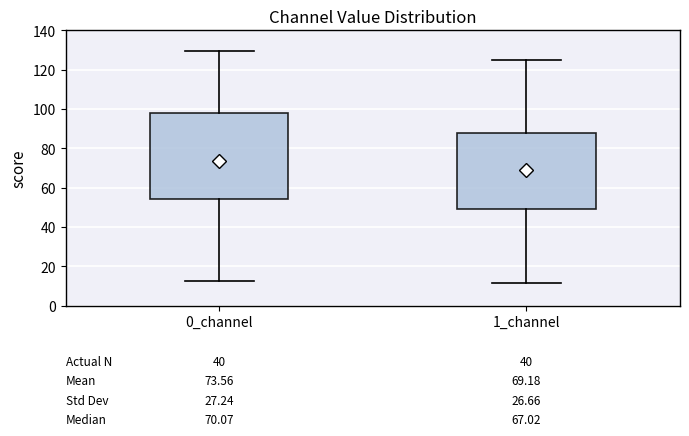

Which box has the highest median line?

0_channel